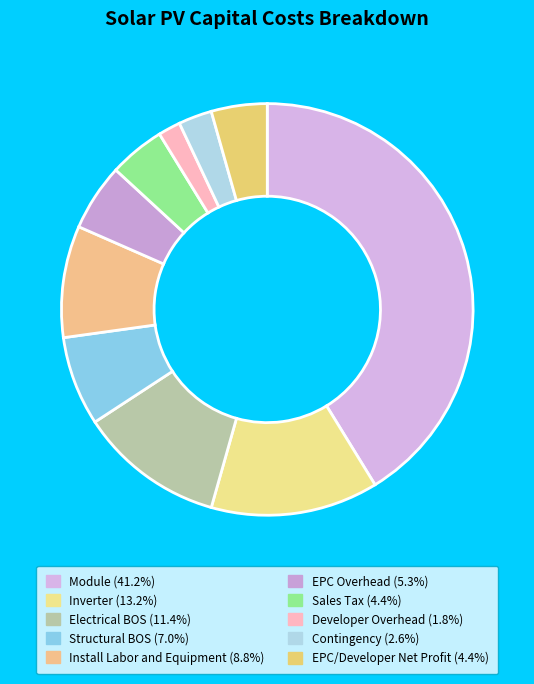

How many segments does this pie chart have?

10